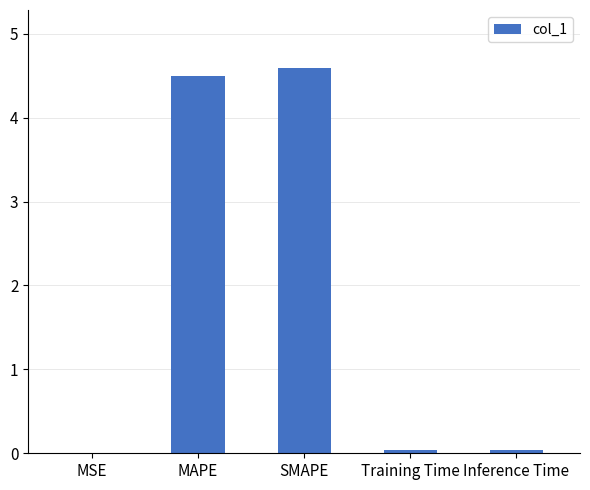

True or false: the data shows 4.6 at SMAPE.

True